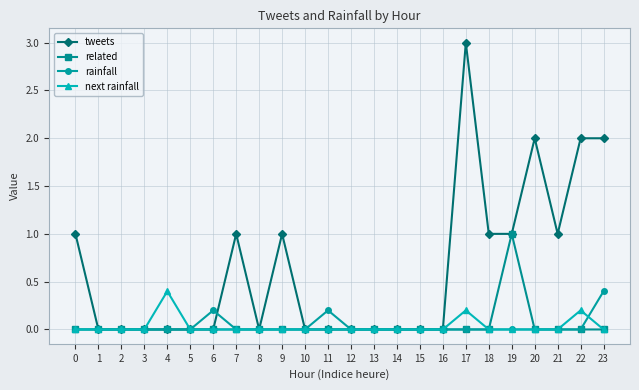

At which category is the sum across all series the highest?

17